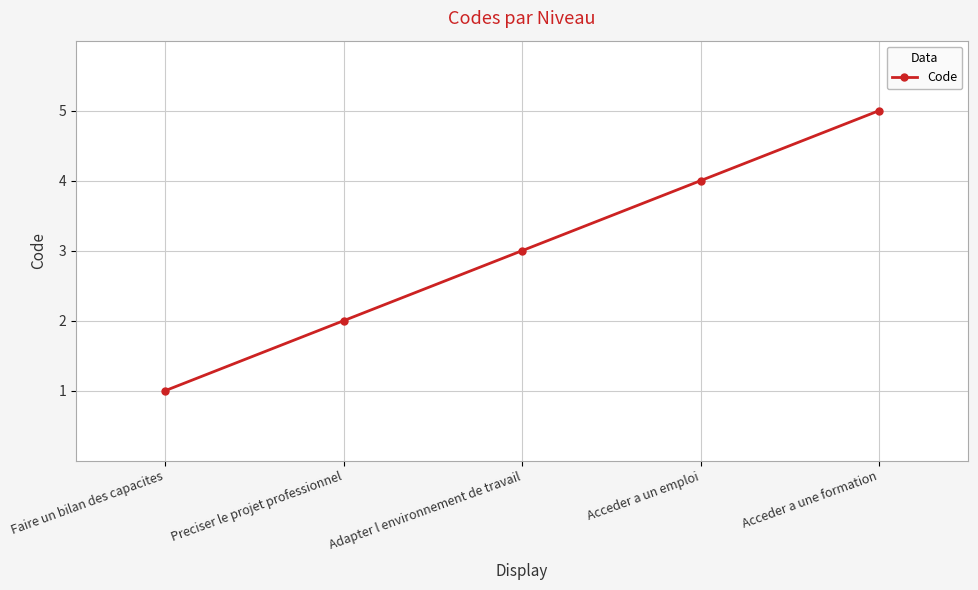

List the labels in order of value, largest first.

Acceder a une formation, Acceder a un emploi, Adapter l environnement de travail, Preciser le projet professionnel, Faire un bilan des capacites